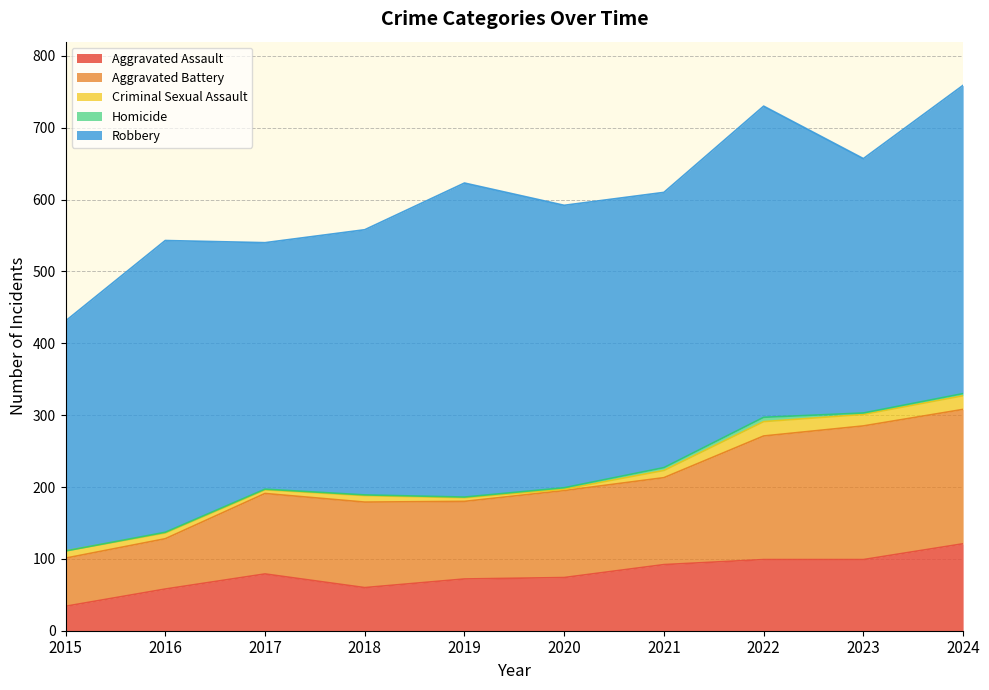

What is the value of the Criminal Sexual Assault point at the 4th from the left?

9